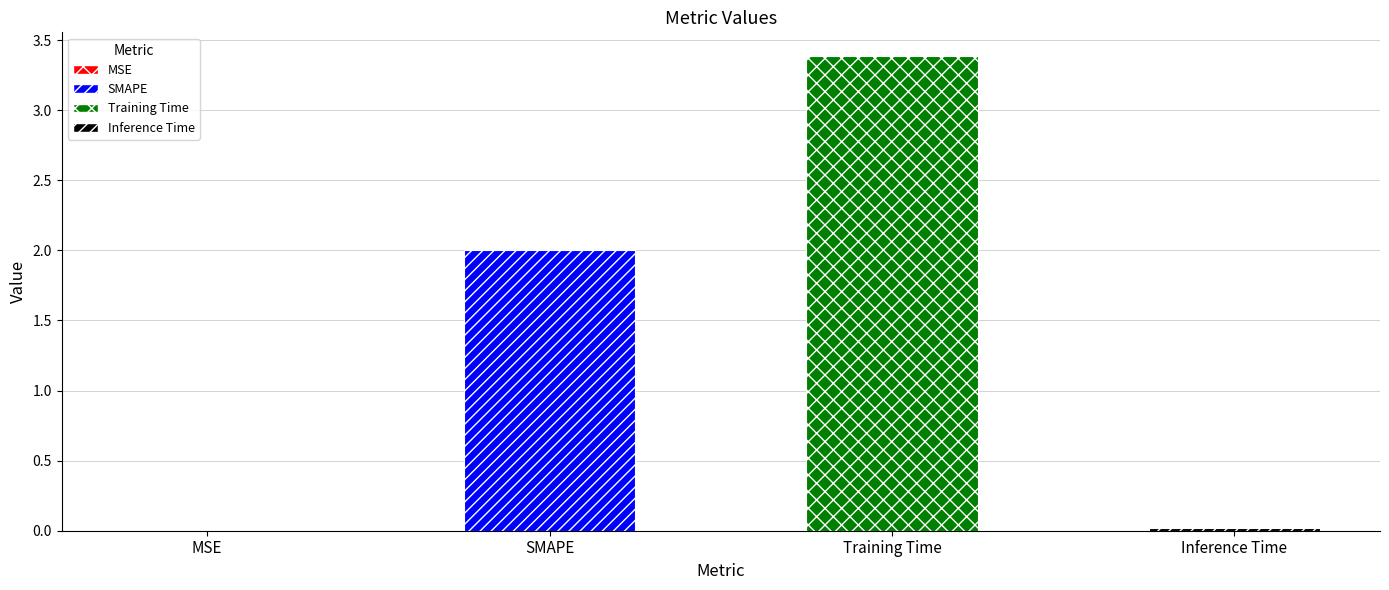

Reading left to right, list all the values displayed in this chart.

0.0	2.0	3.4	0.0